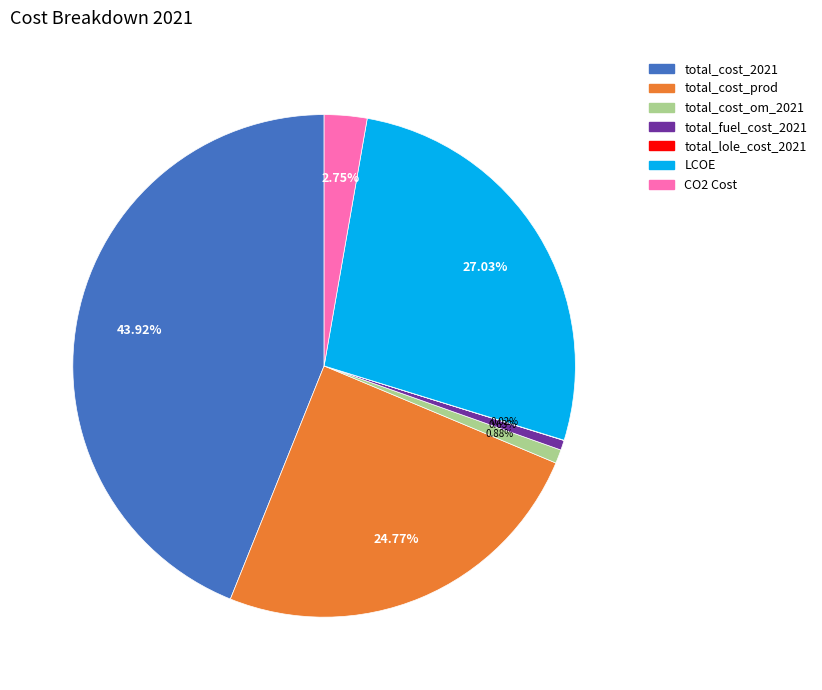

To the nearest percent, what is the average slice percentage?

14%